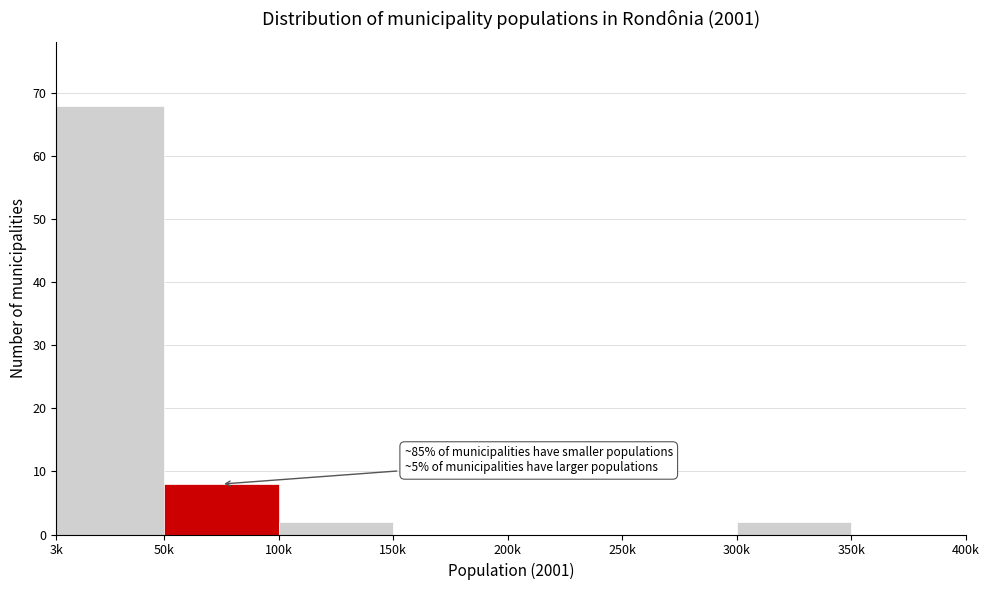

Reading left to right, transcribe all the data shown in this chart.

3k=68	50k=8	100k=2	150k=0	200k=0	250k=0	300k=2	350k=0